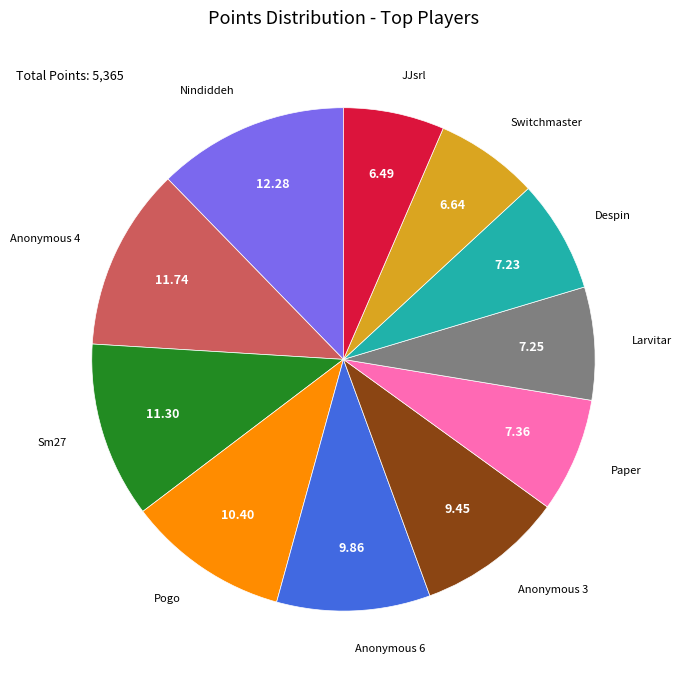

Does any single category account for the majority?

No